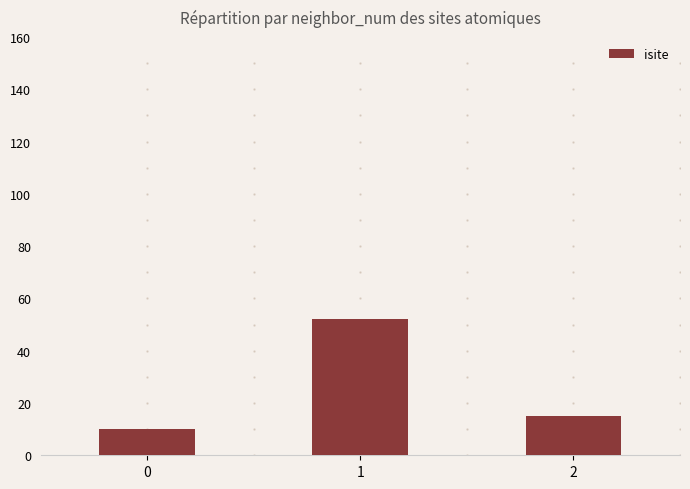

True or false: the data shows 15 at 2.

True